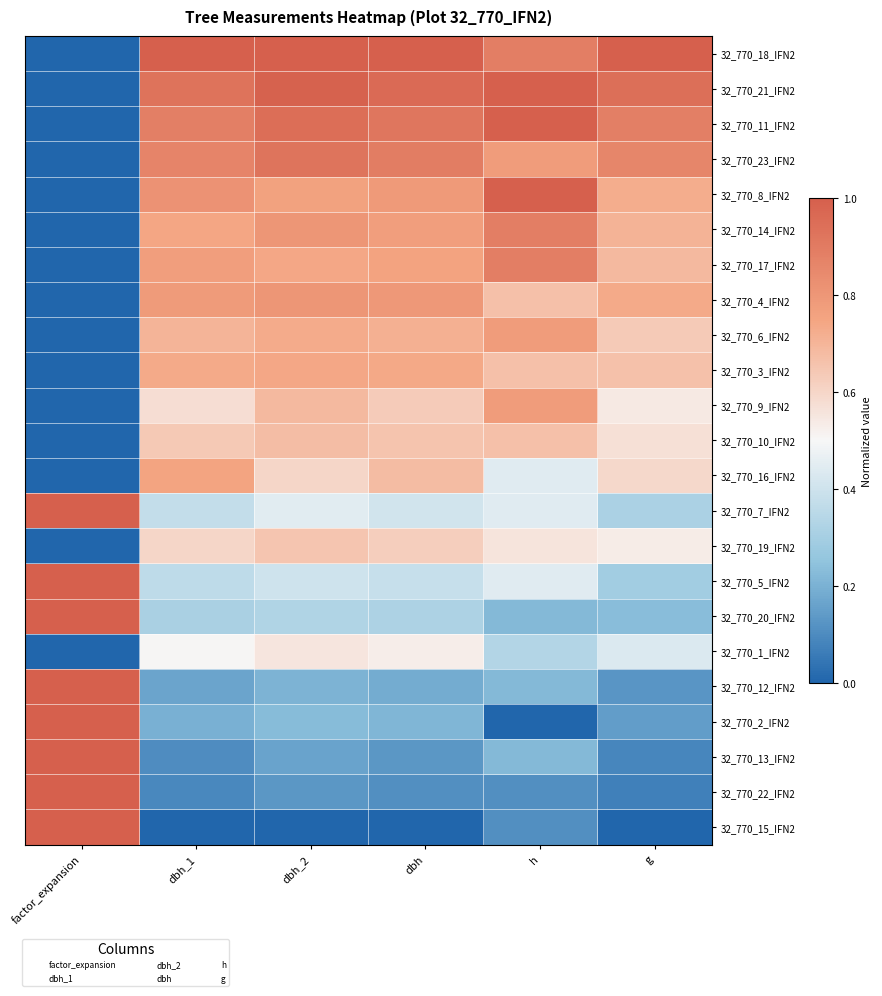

Rank the series at dbh_1 from highest to lowest value.

32_770_18_IFN2, 32_770_21_IFN2, 32_770_11_IFN2, 32_770_23_IFN2, 32_770_8_IFN2, 32_770_4_IFN2, 32_770_17_IFN2, 32_770_16_IFN2, 32_770_14_IFN2, 32_770_3_IFN2, 32_770_6_IFN2, 32_770_10_IFN2, 32_770_19_IFN2, 32_770_9_IFN2, 32_770_1_IFN2, 32_770_7_IFN2, 32_770_5_IFN2, 32_770_20_IFN2, 32_770_2_IFN2, 32_770_12_IFN2, 32_770_13_IFN2, 32_770_22_IFN2, 32_770_15_IFN2